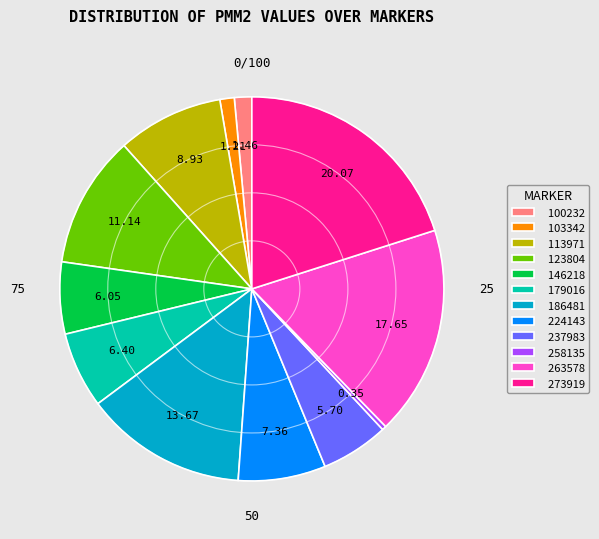

Is the sum of 113971 and 186481 greater than half?

No